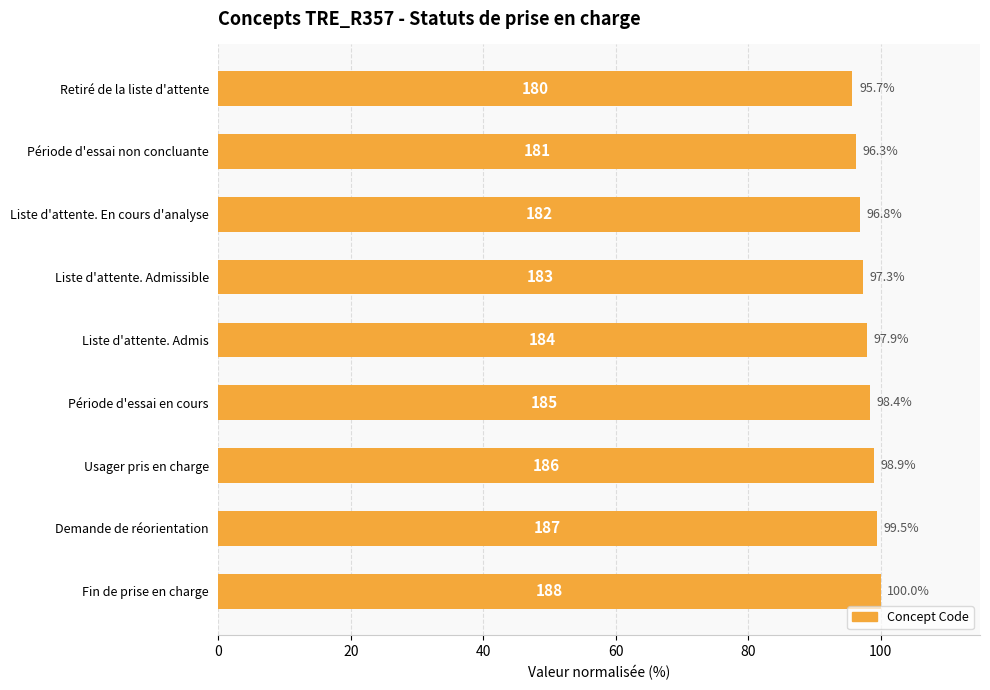

How many bars are there in total?

9